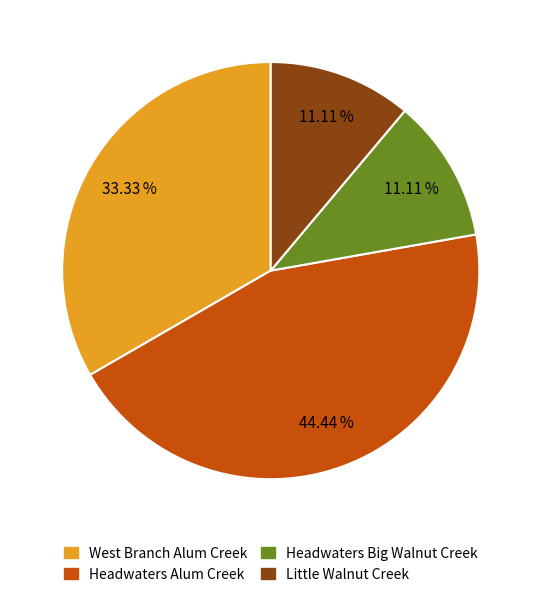

How many slices are in this pie chart?

4